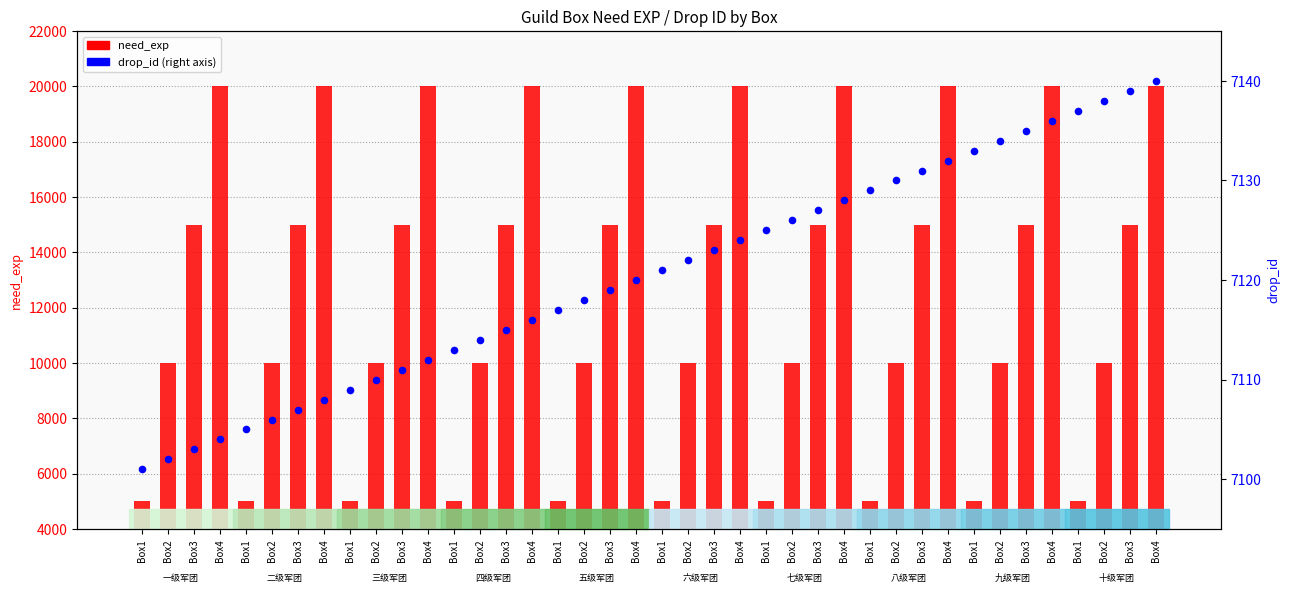

Which series contains the lowest Y value?

need_exp